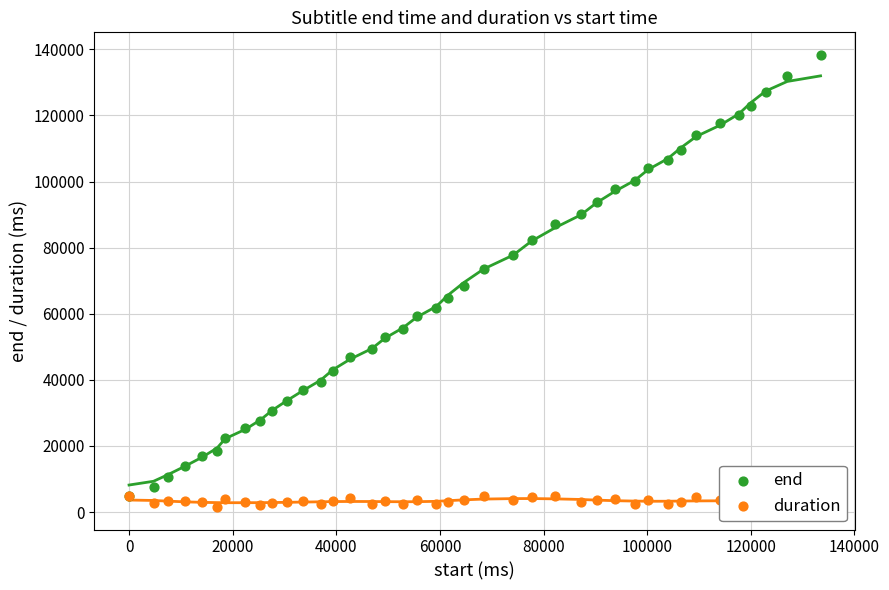

What are all the series names shown in the legend?

end, duration